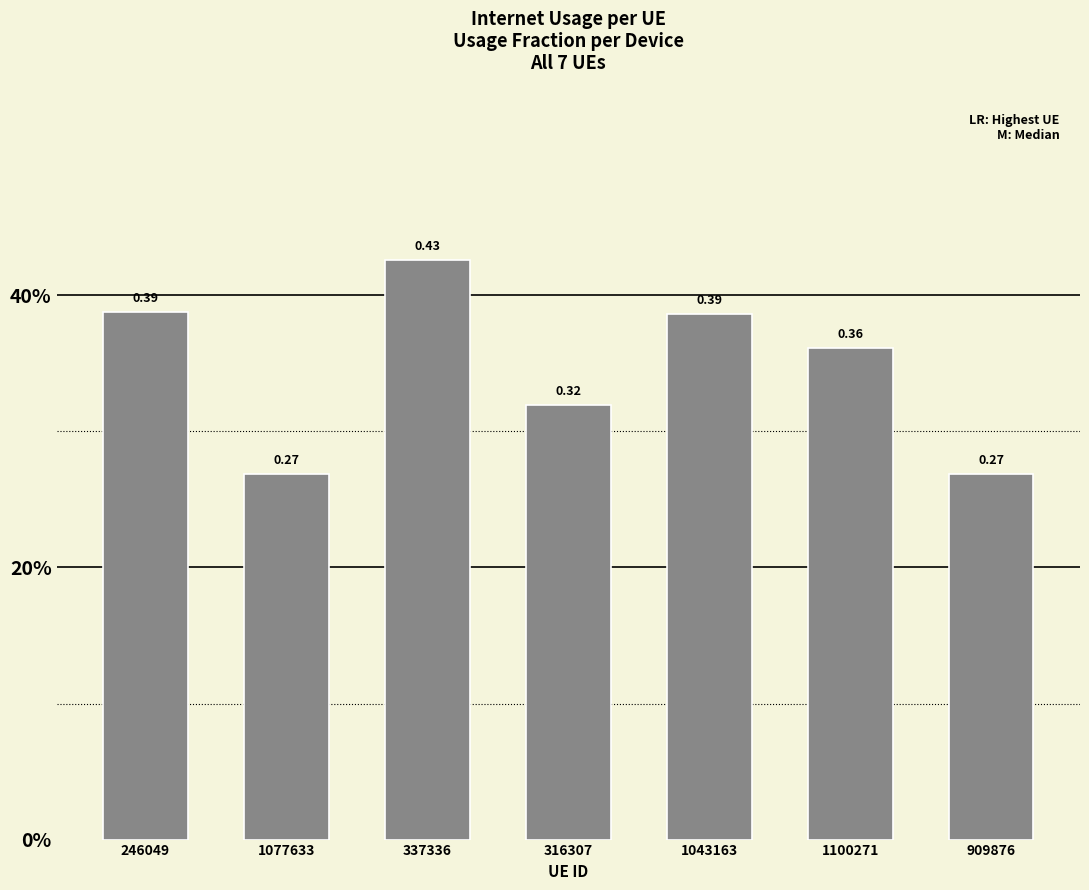

Are the bars horizontal?

No